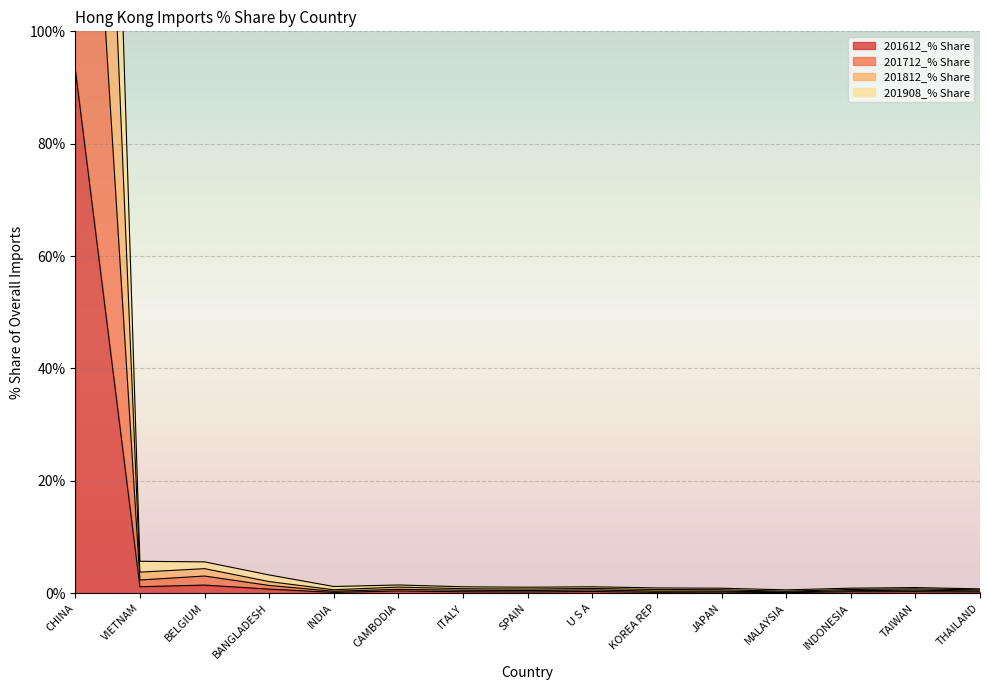

Which series has the widest spread of values?

201812_% Share